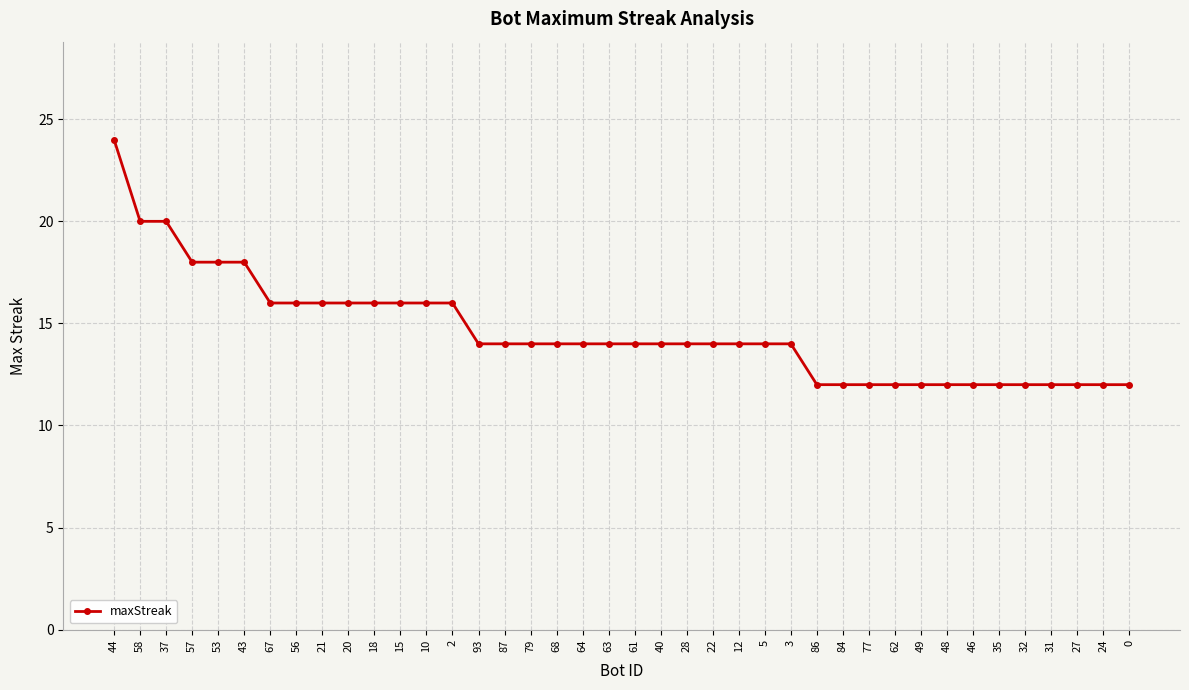

Read the value at 67, to the nearest 5.

15